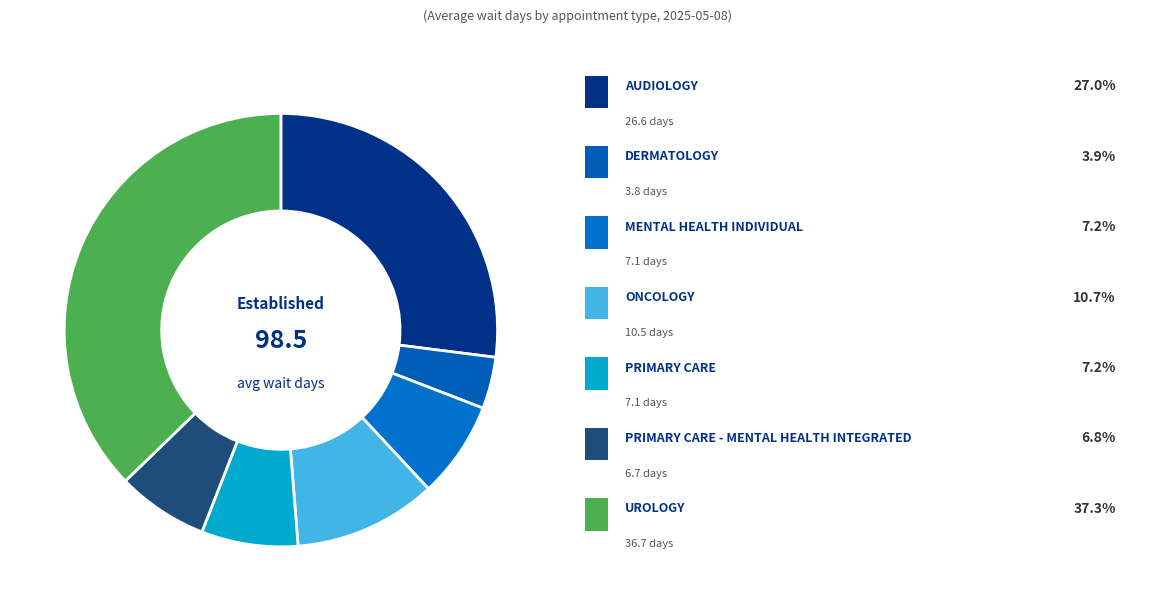

How many slices are in this pie chart?

7